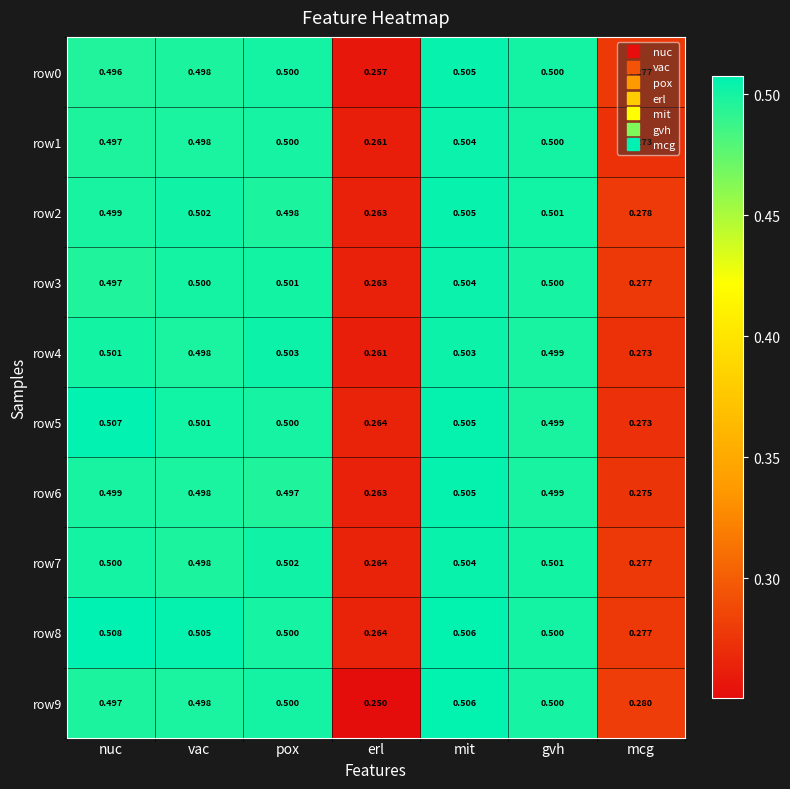

List the labels in order of row2 value, smallest first.

erl, mcg, pox, nuc, gvh, vac, mit